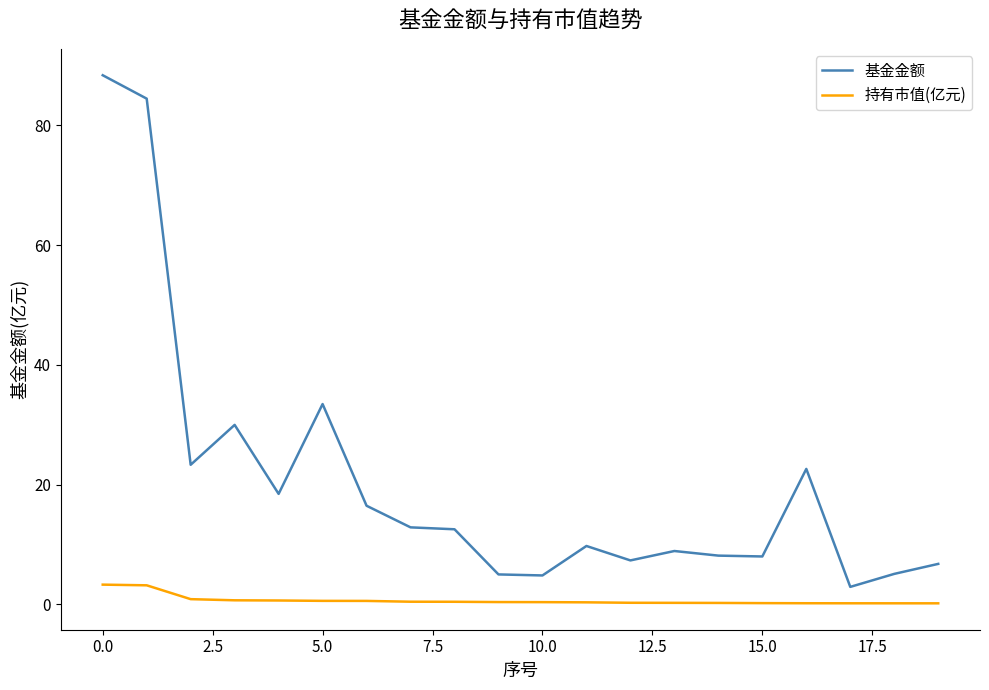

List the series in order of their overall mean, highest first.

基金金额, 持有市值(亿元)